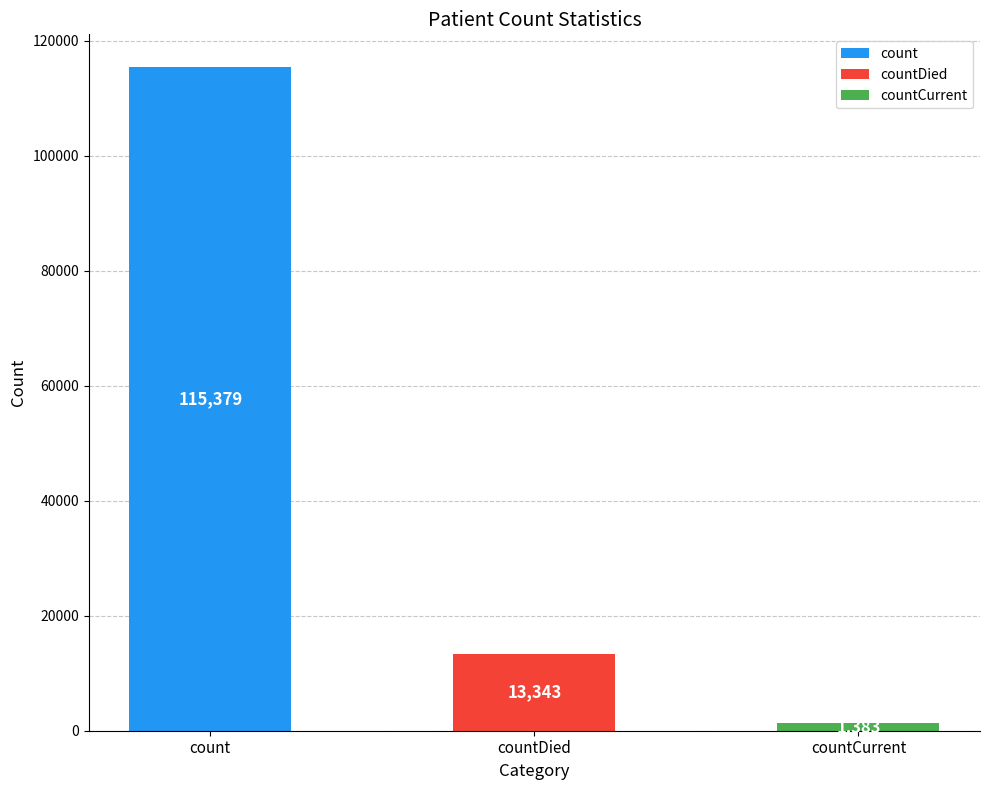

What is the difference between the values at count and countCurrent?

113996